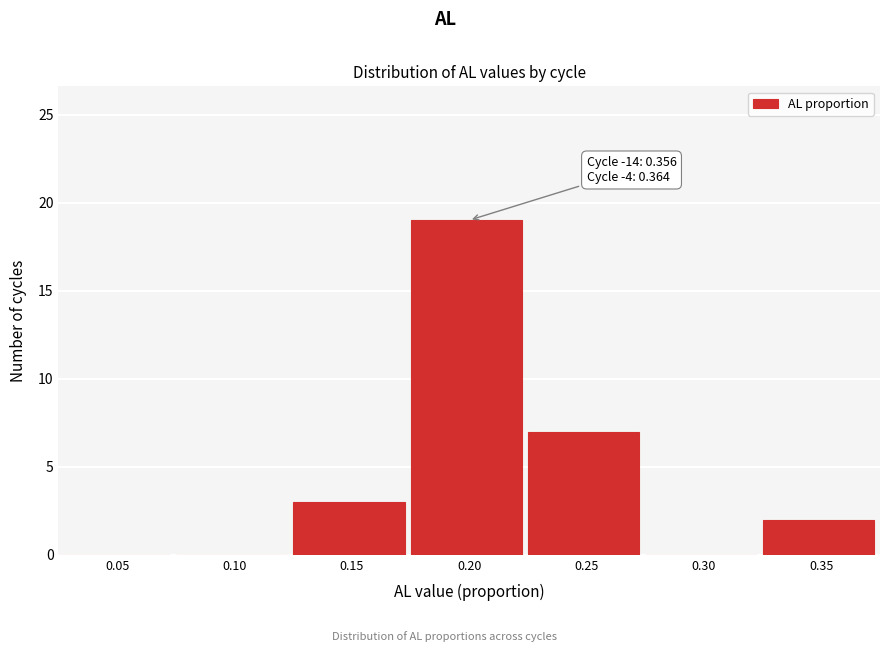

Reading left to right, extract all data points from this chart.

0.05=0	0.10=0	0.15=3	0.20=19	0.25=7	0.30=0	0.35=2